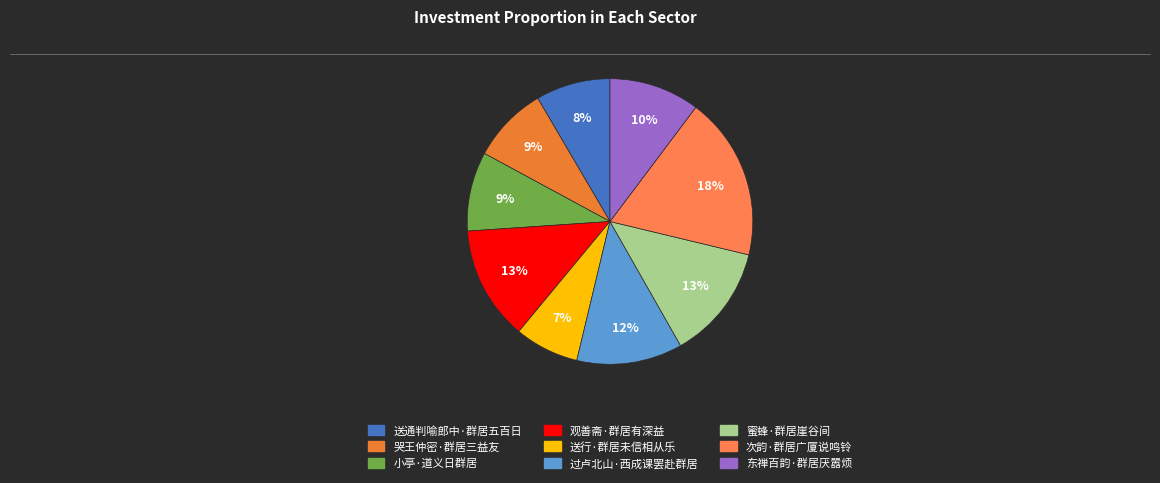

To the nearest percent, what portion does 送通判喻郎中·群居五百日 represent?

8%